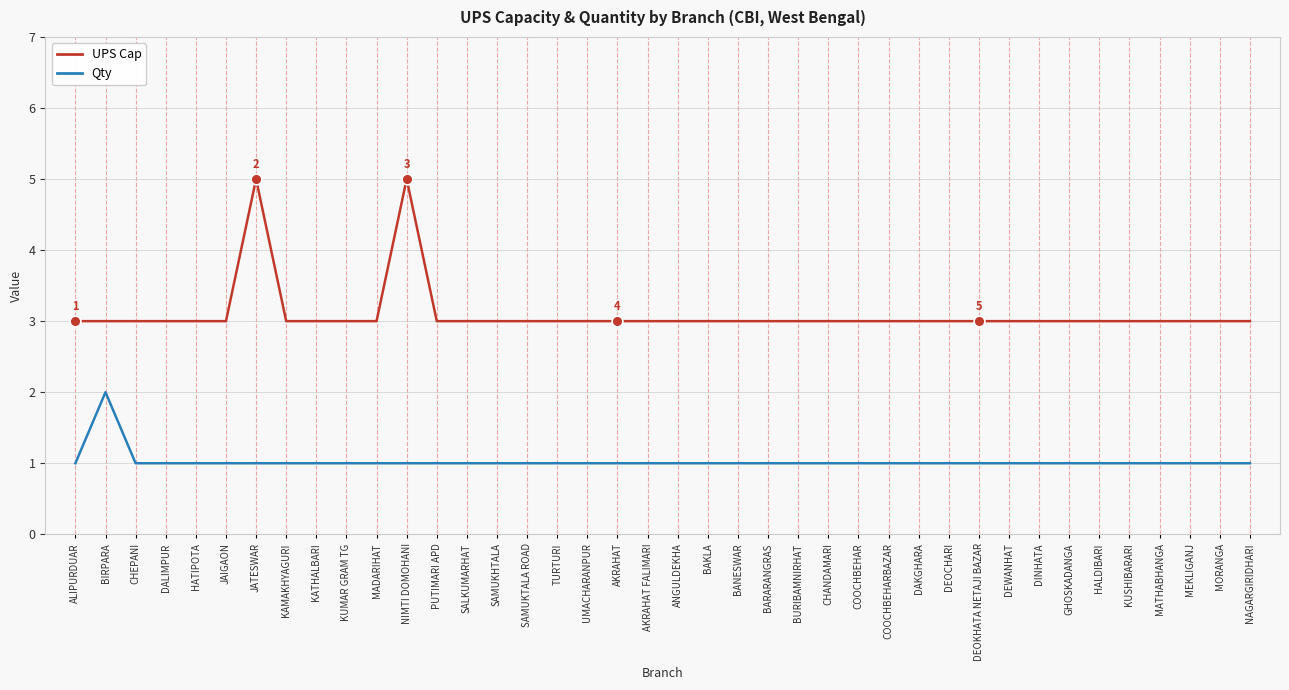

Which series has the widest spread of values?

UPS Cap